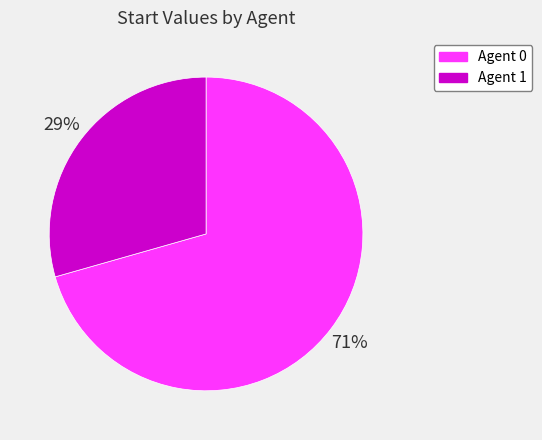

To the nearest percent, what is the average slice percentage?

50%